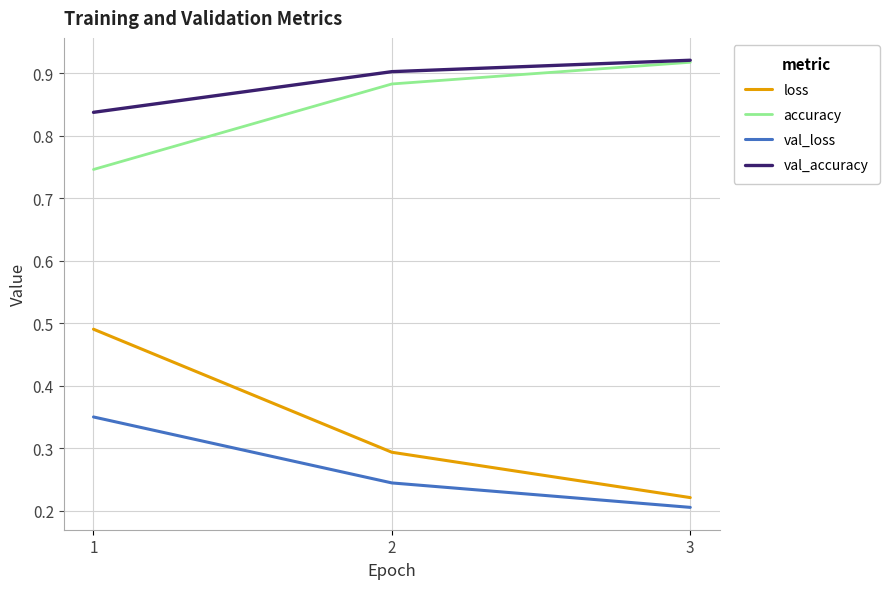

Which category has the highest value in the val_loss series?

1